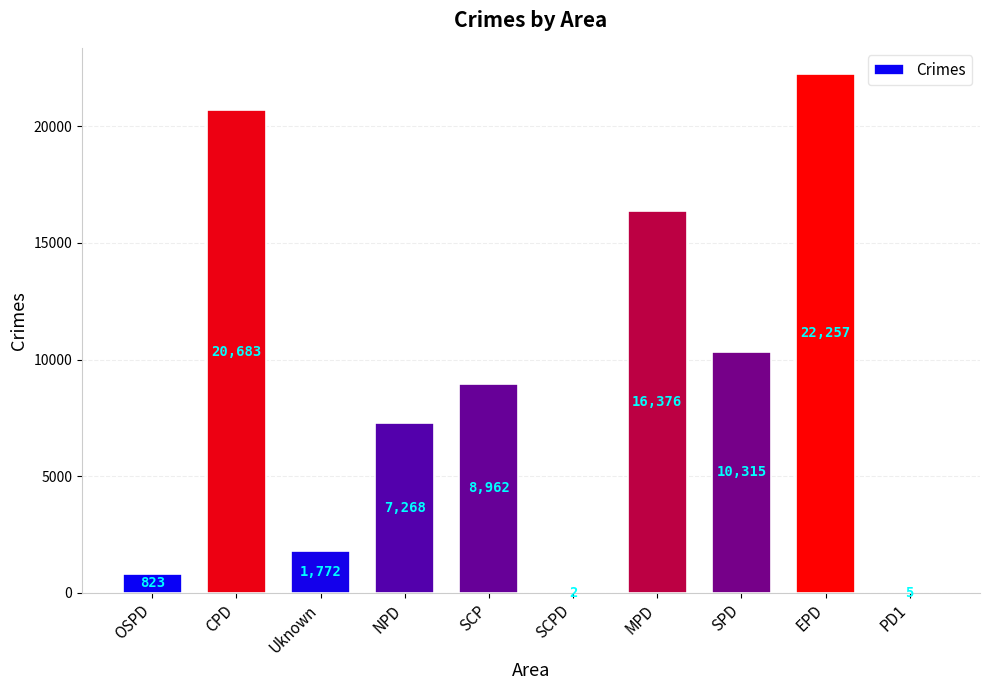

The value at CPD is 7077. True or false?

False